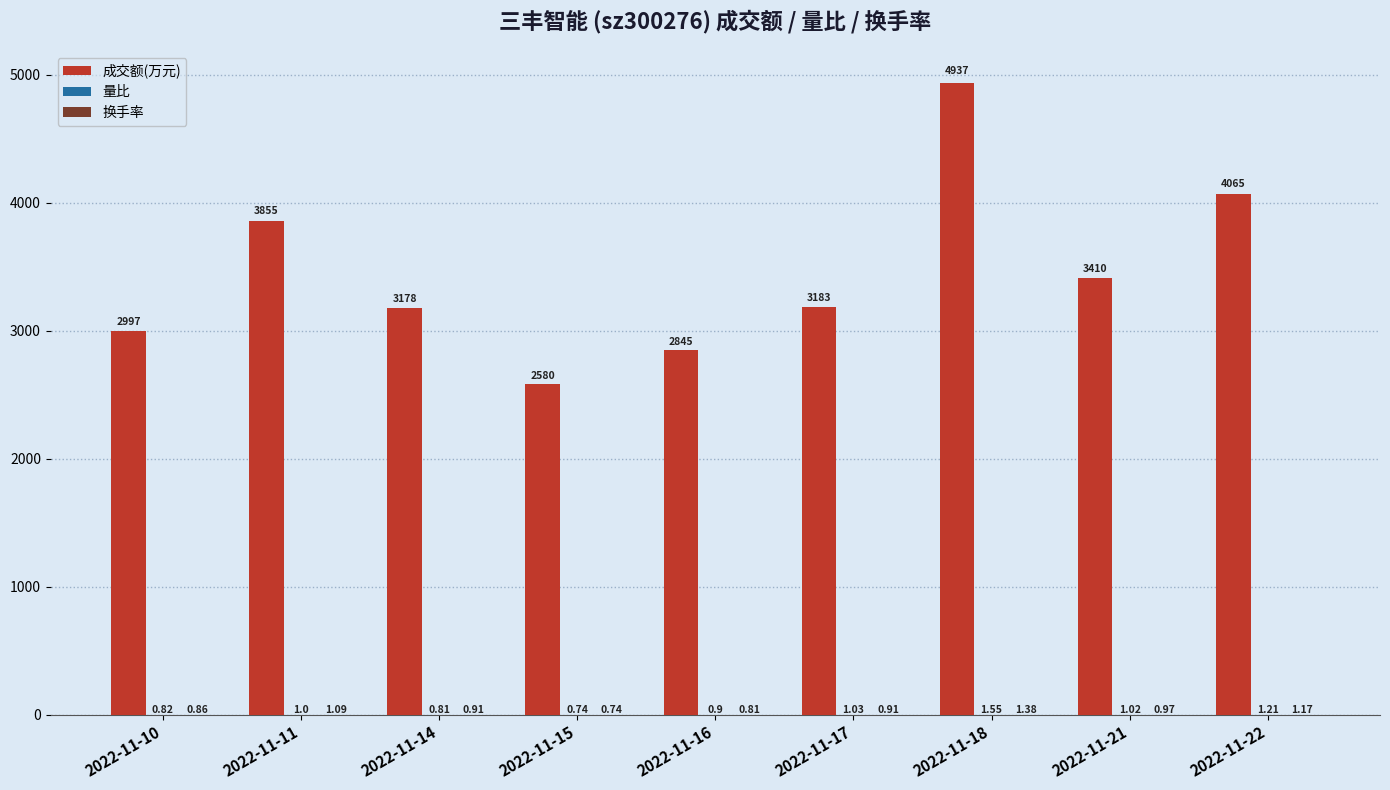

At which category is the sum across all series the highest?

2022-11-18